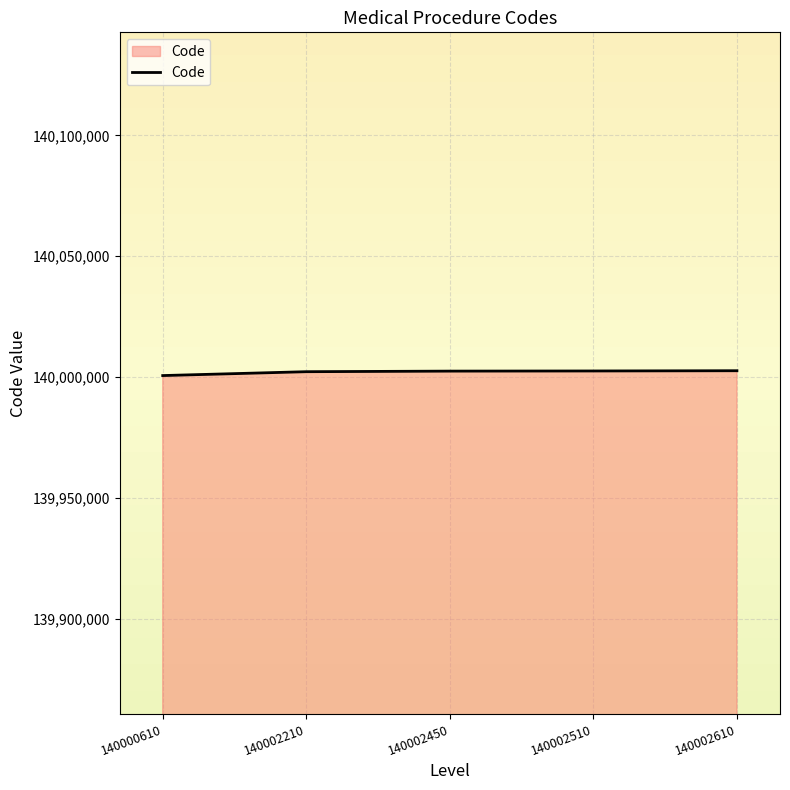

What is the ratio of the value at 140000610 to the value at 140002510?

1.0